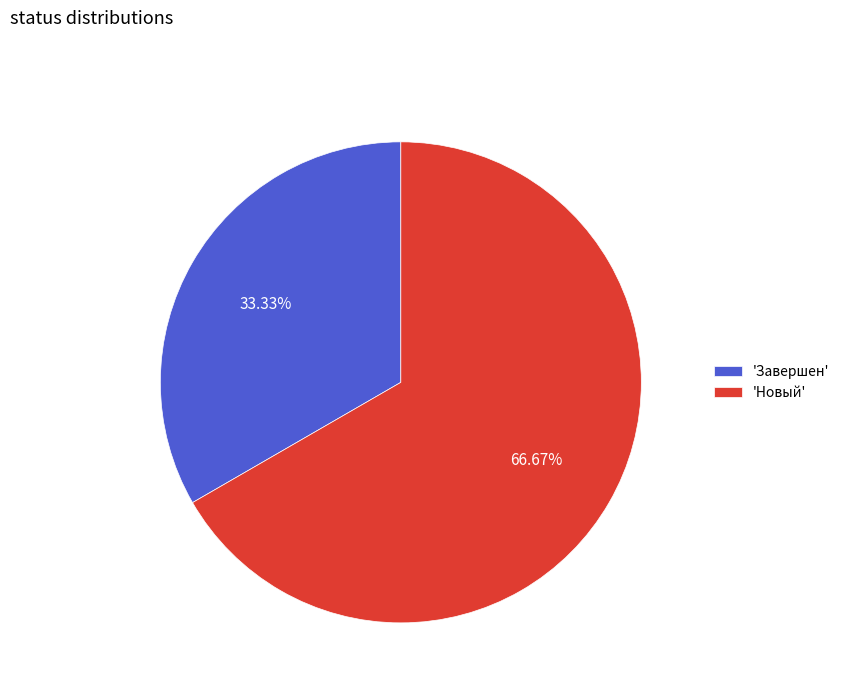

What is the majority slice?

'Новый'